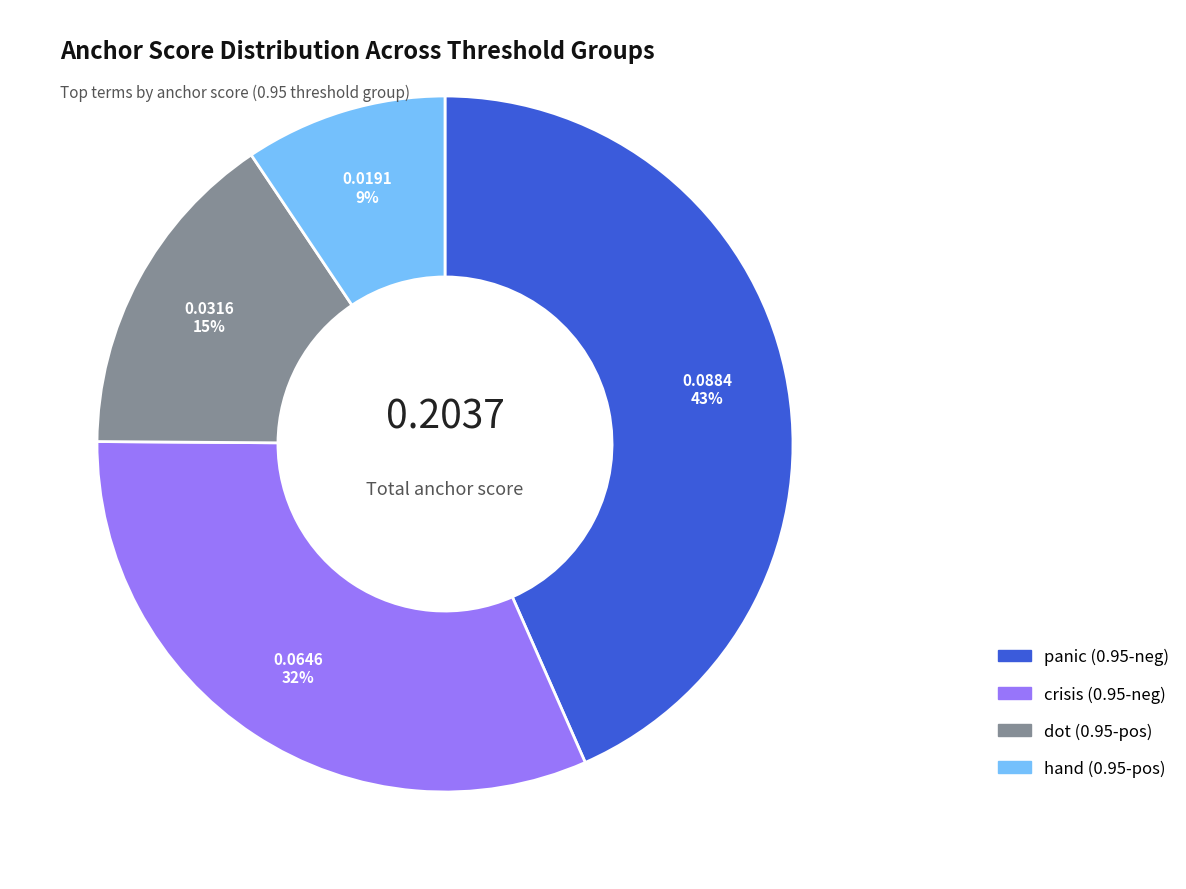

How many slices are in this pie chart?

4